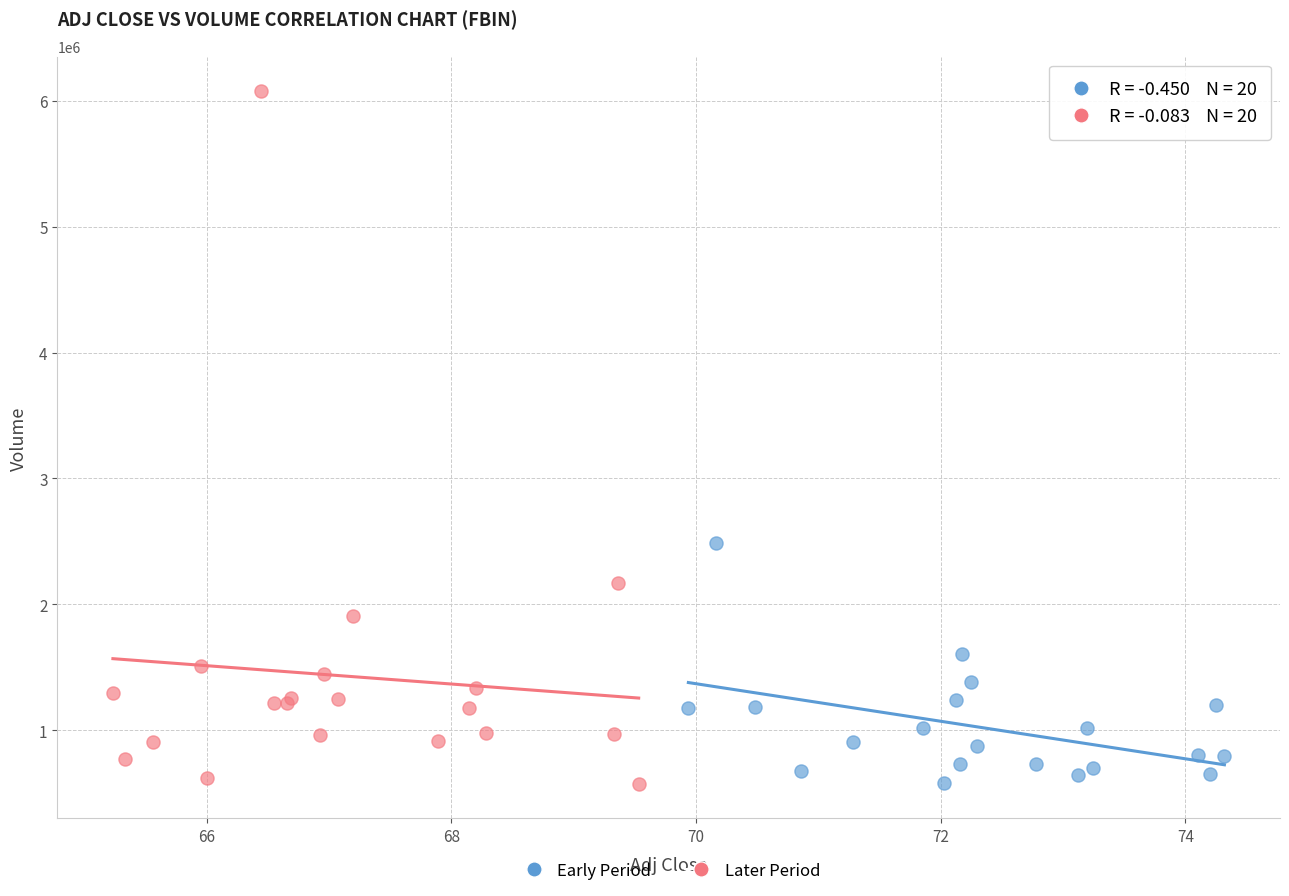

Which series reaches the maximum Y coordinate?

Later Period